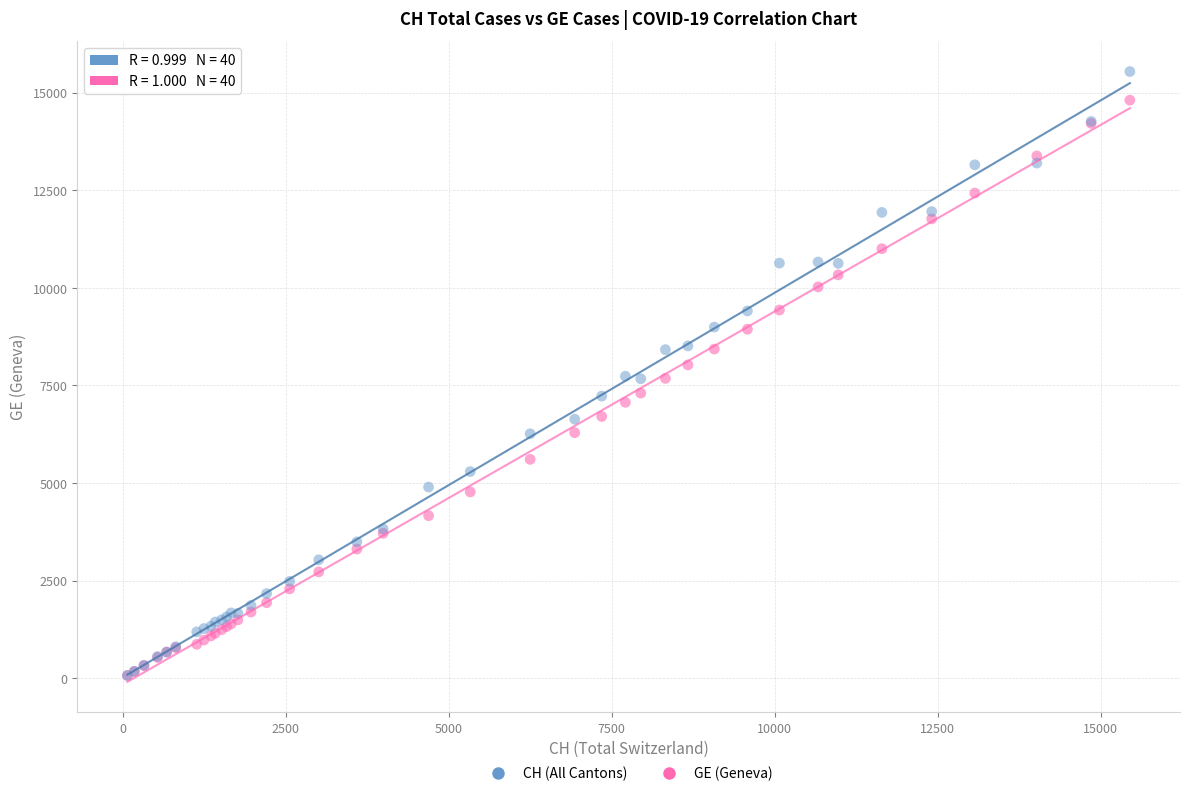

What are all the series names shown in the legend?

CH (All Cantons), GE (Geneva)